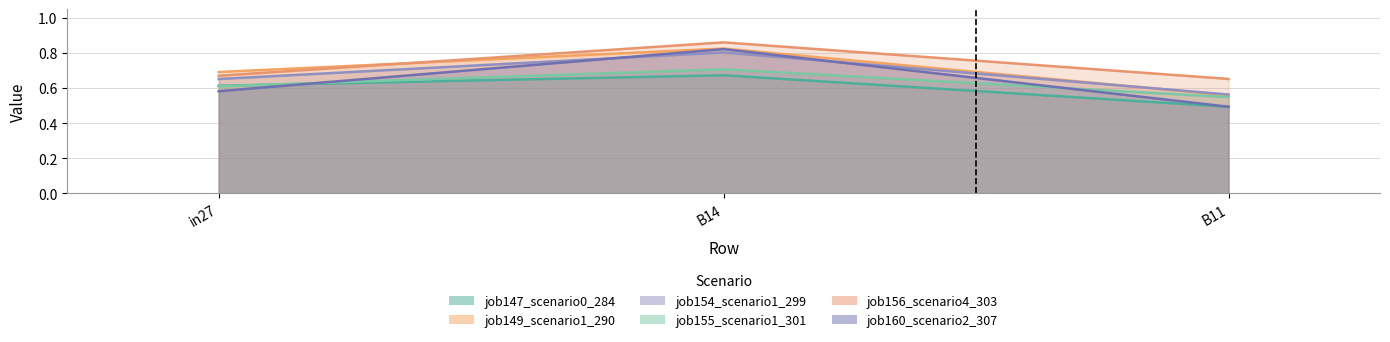

What is the average value of the job160_scenario2_307 series?

0.6